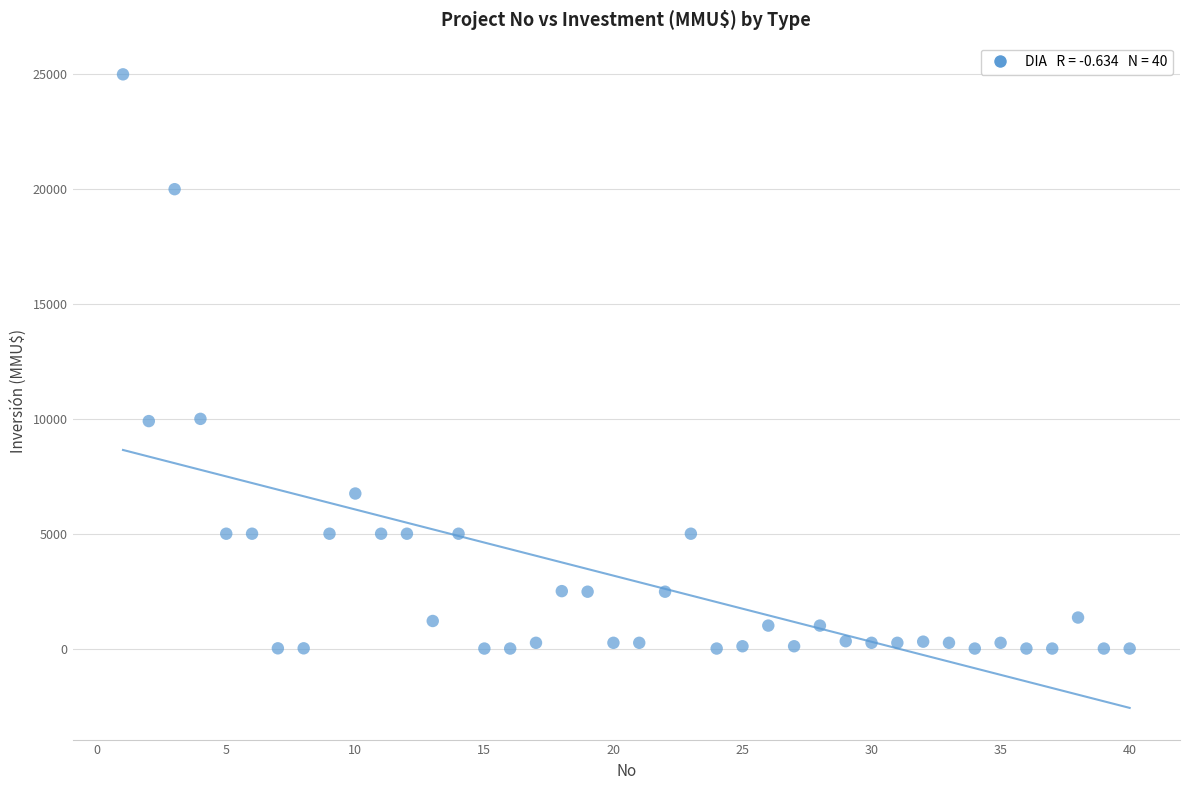

What is the range of X values (max minus min)?

39